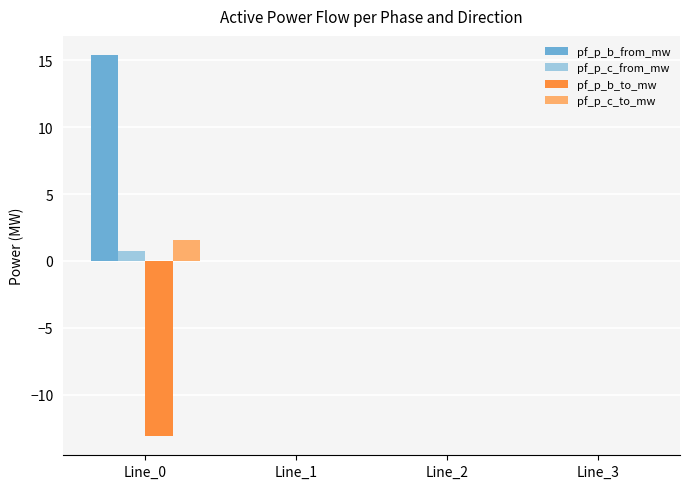

What is the sum of all pf_p_b_to_mw values?

-13.1